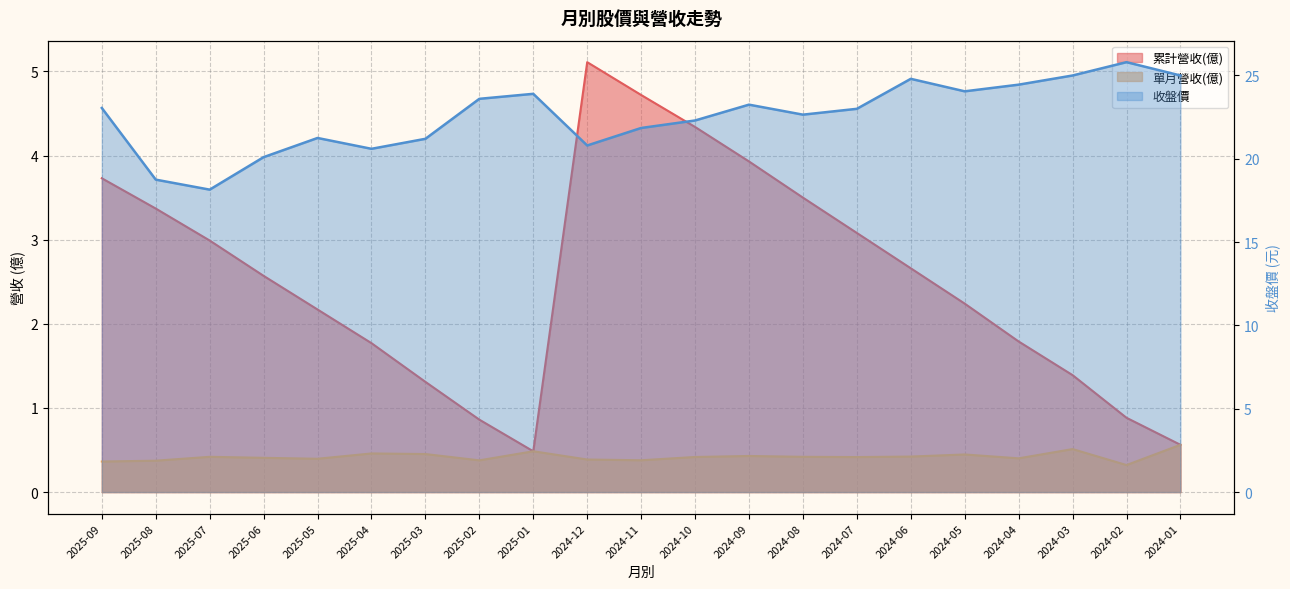

How many categories are shown in the chart?

21